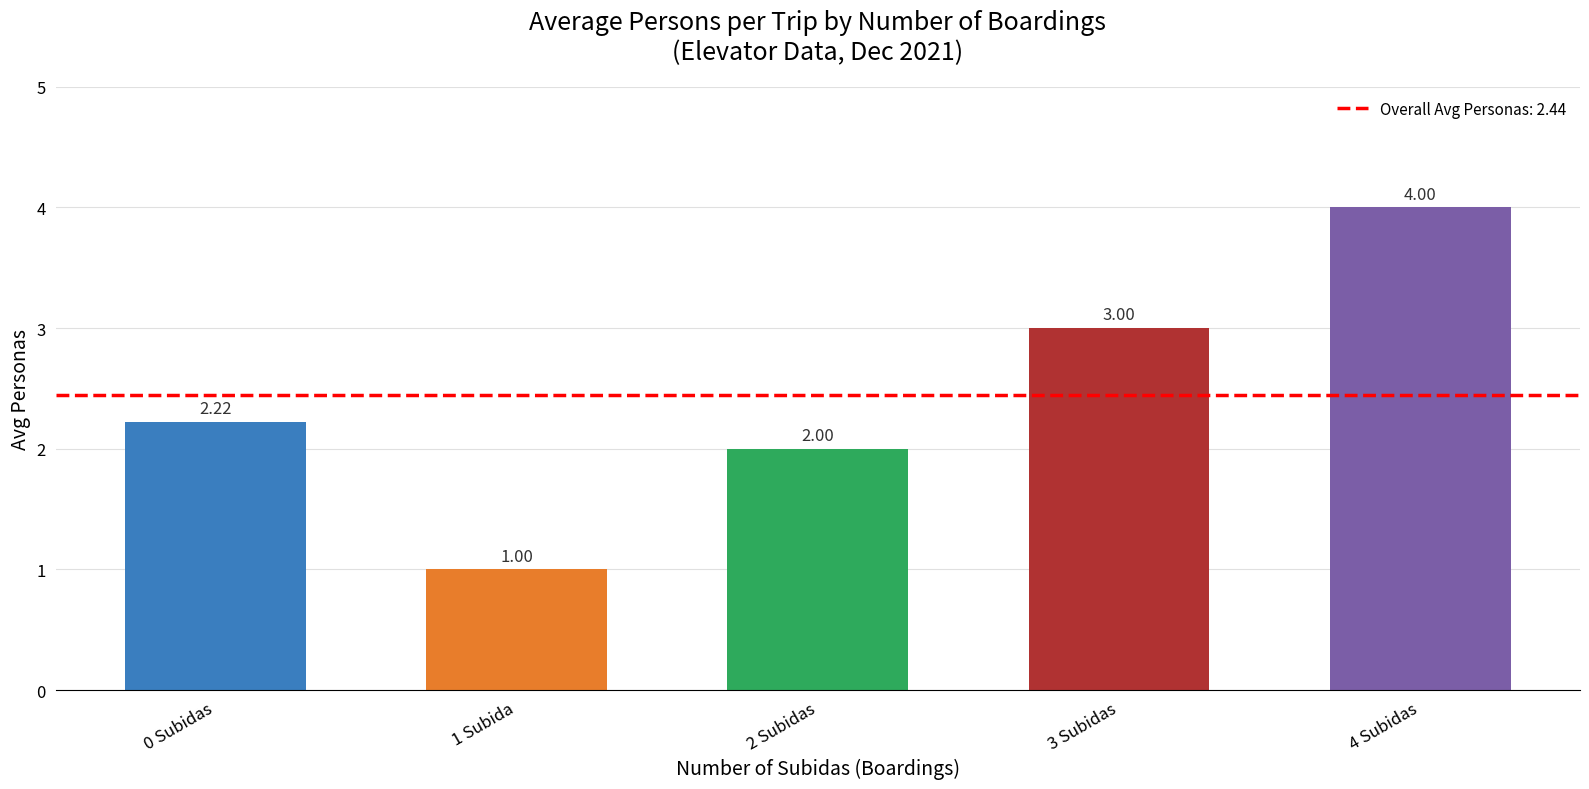

What is the label of the 2nd bar from the left?

1 Subida